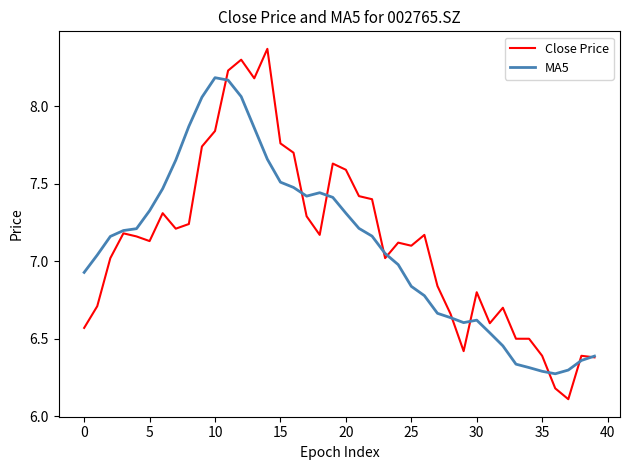

What is the smallest value displayed?

6.1